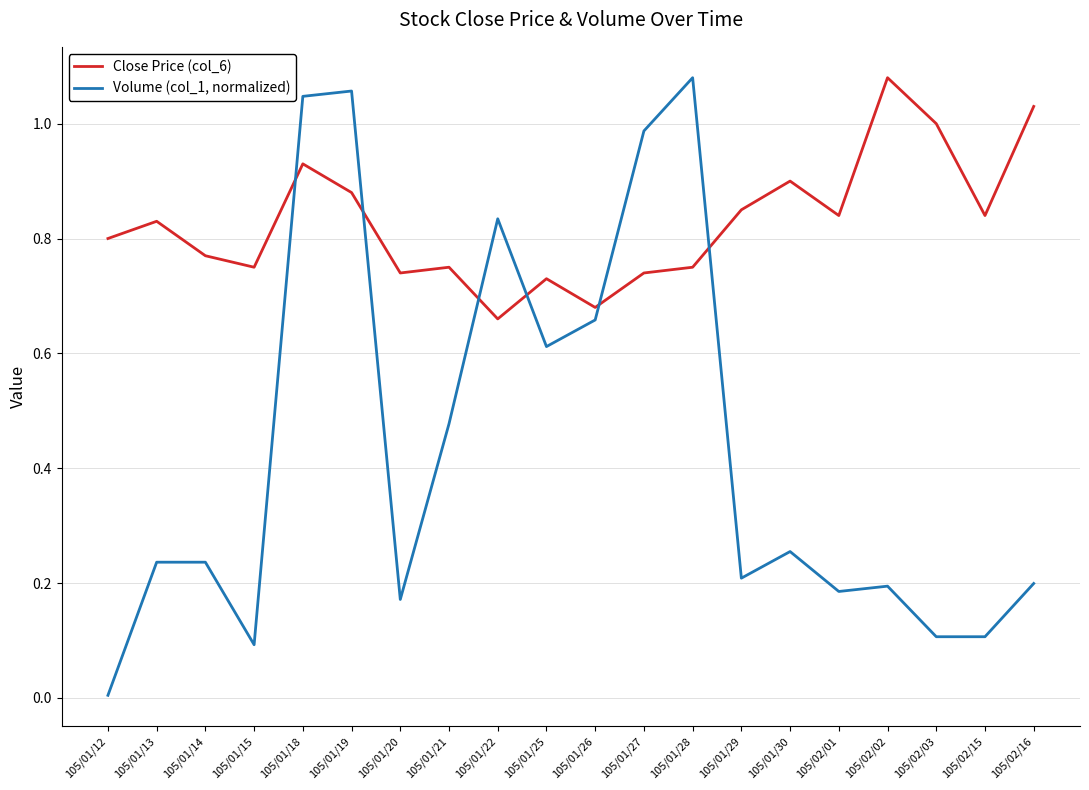

The value of Volume (col_1, normalized) at 105/01/27 is 1.0. True or false?

True